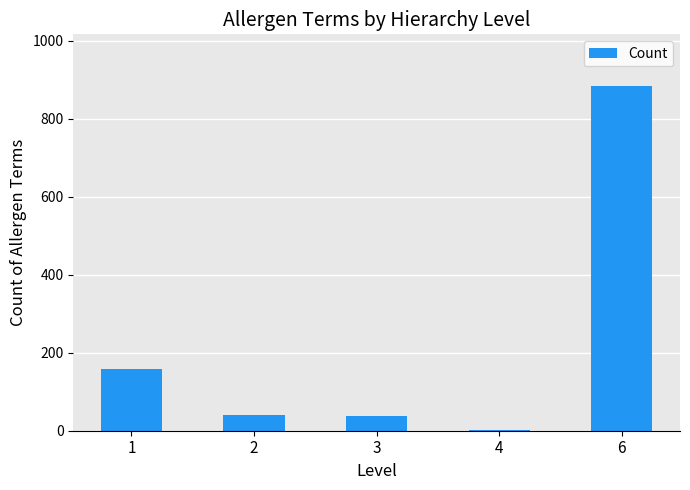

What is the difference between the values at 6 and 2?

844